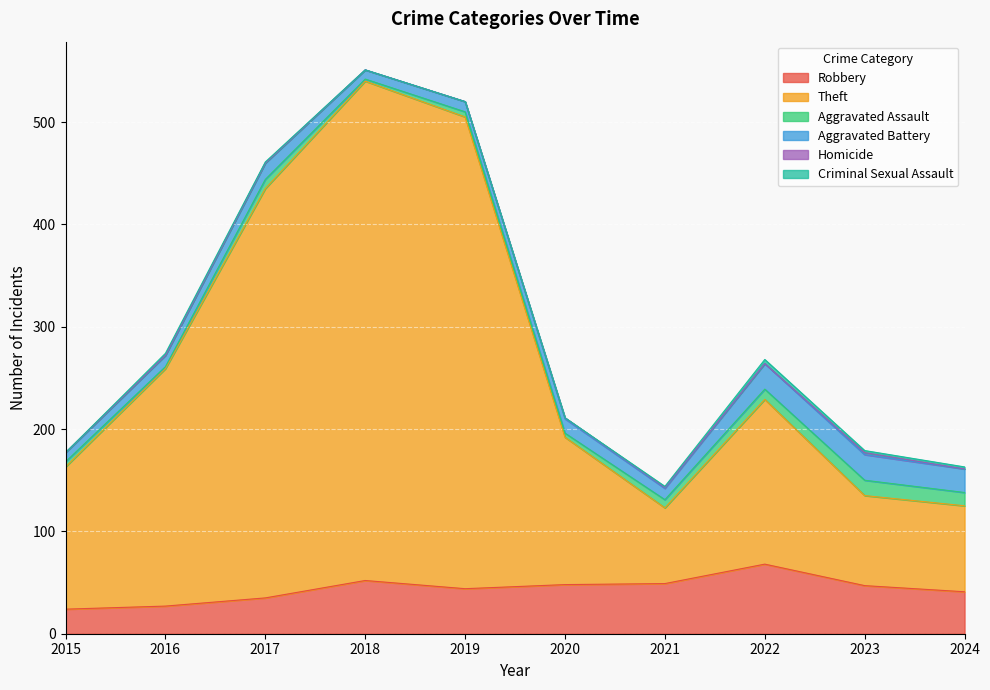

Reading left to right, list all the values displayed in this chart.

Robbery: 24	27	35	52	44	48	49	68	47	41
Theft: 139	232	400	488	461	144	74	161	88	84
Aggravated Assault: 5	2	9	2	5	4	8	10	15	13
Aggravated Battery: 9	11	16	9	10	14	11	25	25	23
Homicide: 0	0	0	0	0	1	1	0	2	0
Criminal Sexual Assault: 0	2	1	0	0	0	1	4	2	2